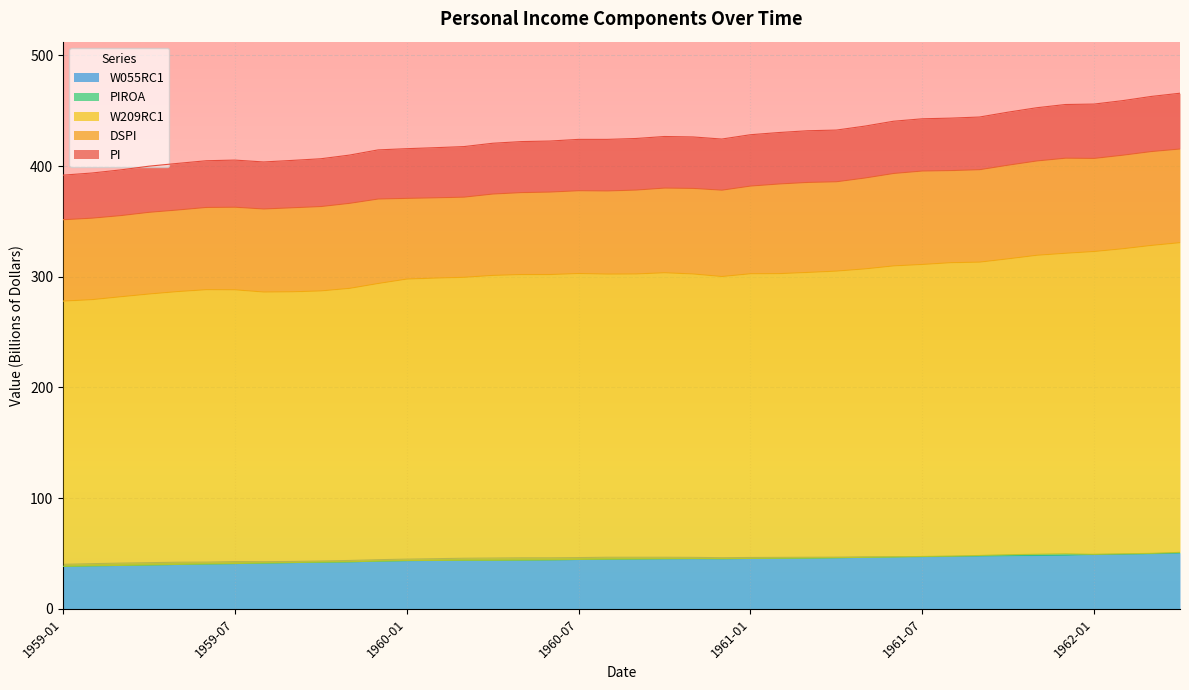

In PI, how many points are higher than both neighbors (excluding endpoints)?

2